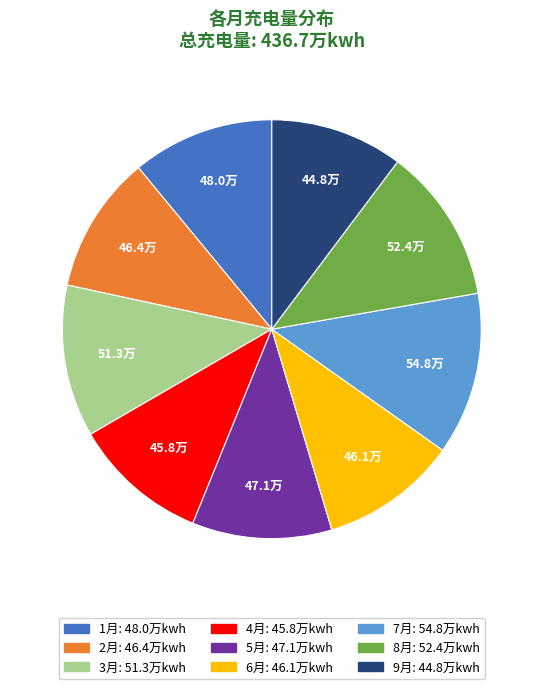

Approximately how many times larger is the value at 3月 compared to 5月?

1.1